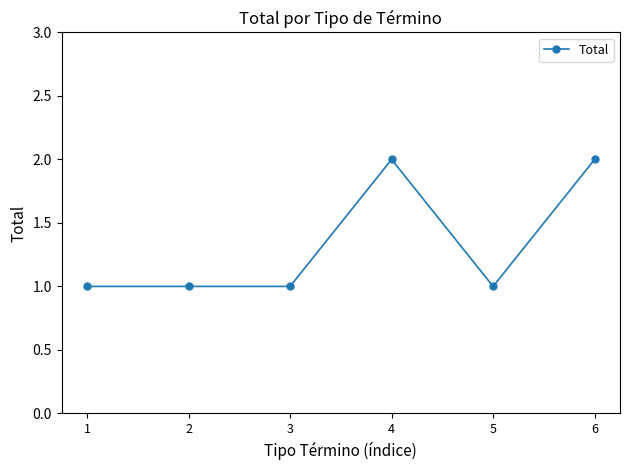

True or false: there are more than 2 points higher than both neighbors.

False